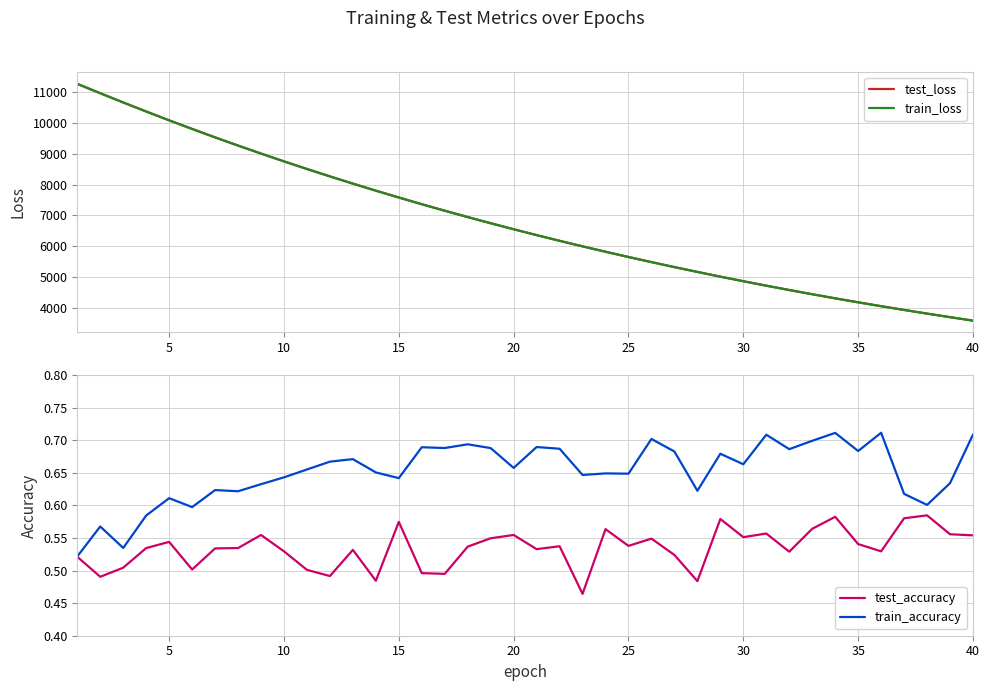

Does the chart display data point markers on the line(s)?

No